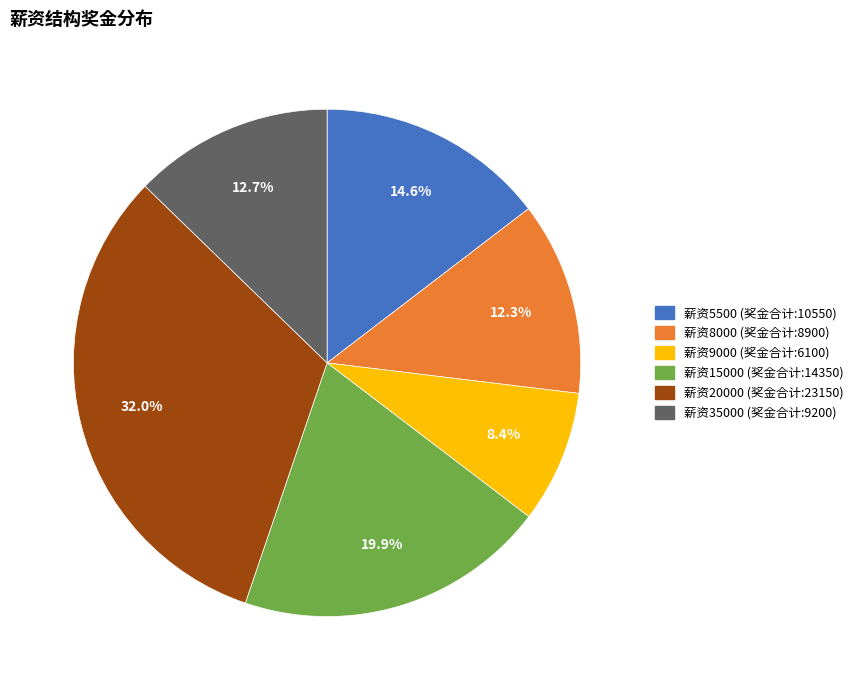

Is there any slice that represents more than half of the pie?

No